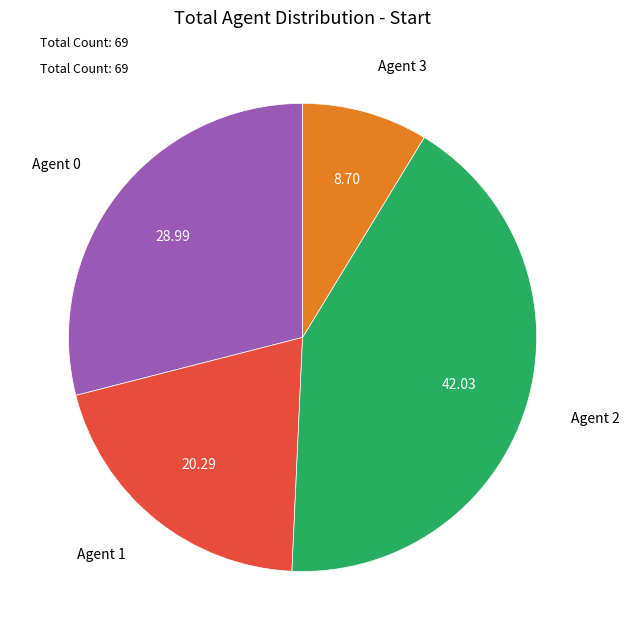

Approximately how many times larger is the value at Agent 0 compared to Agent 3?

3.3